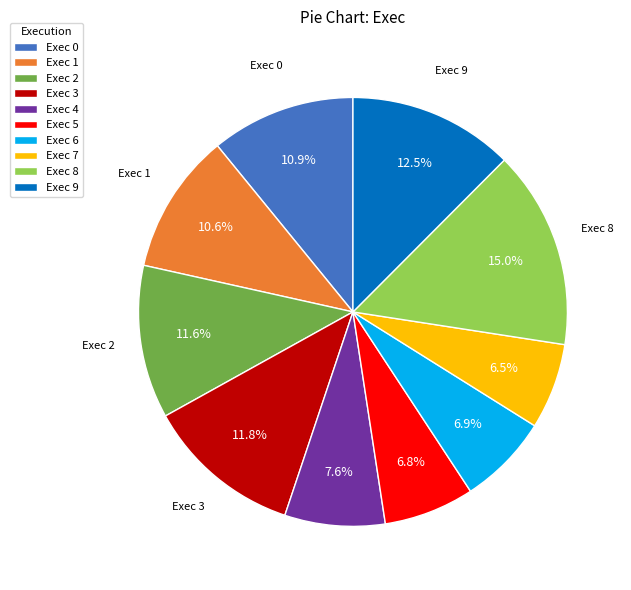

What is the total percentage of Exec 5 and Exec 1?

17.4%